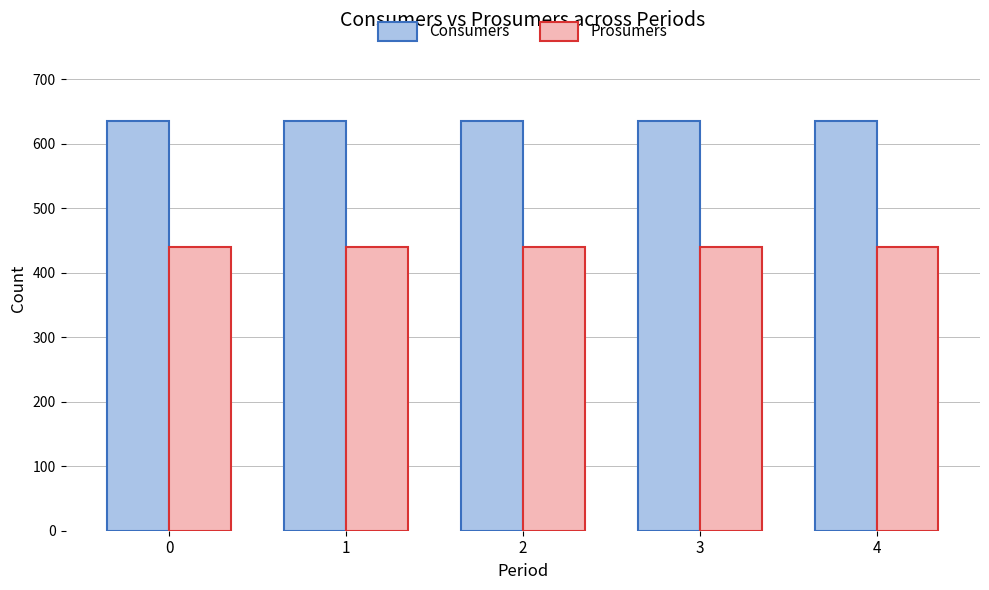

True or false: Prosumers has a value of 440 at 3.

True